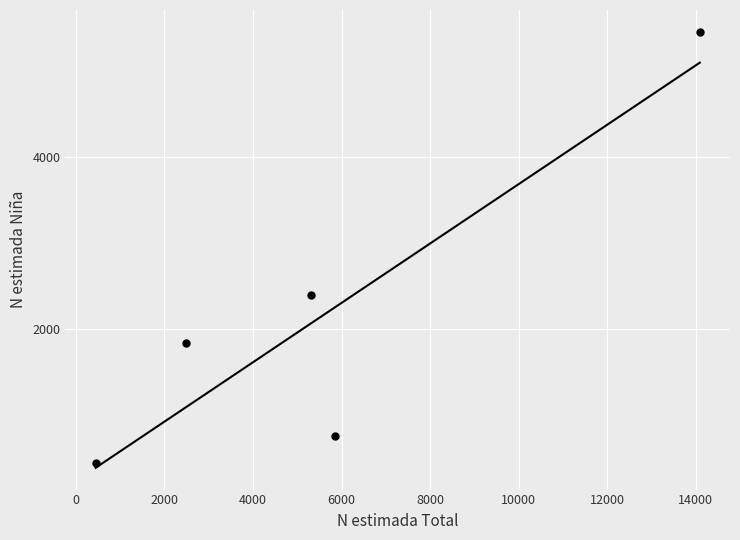

What is the average X value?

5636